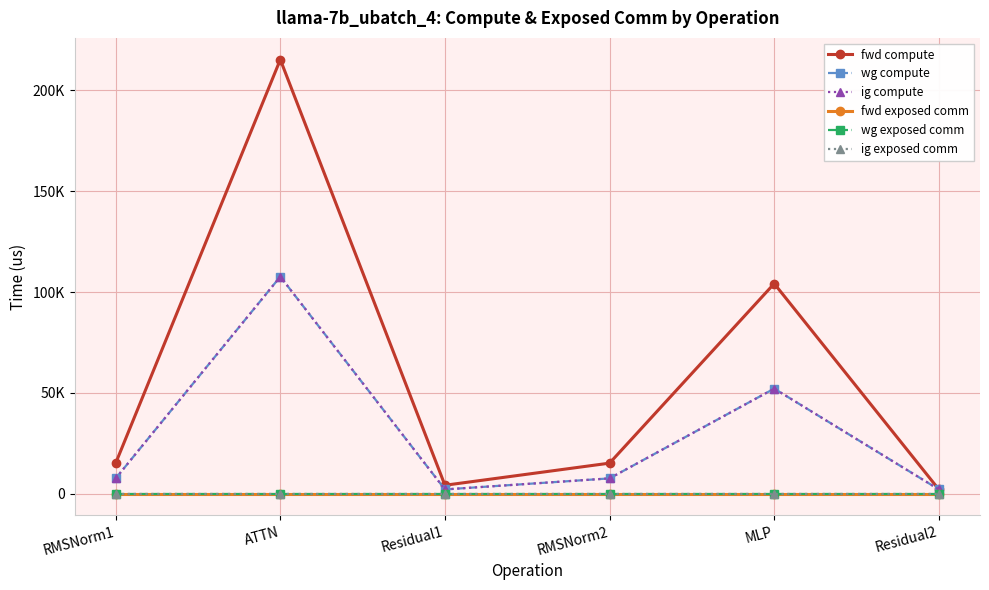

Is this an area chart (filled region under the line)?

No